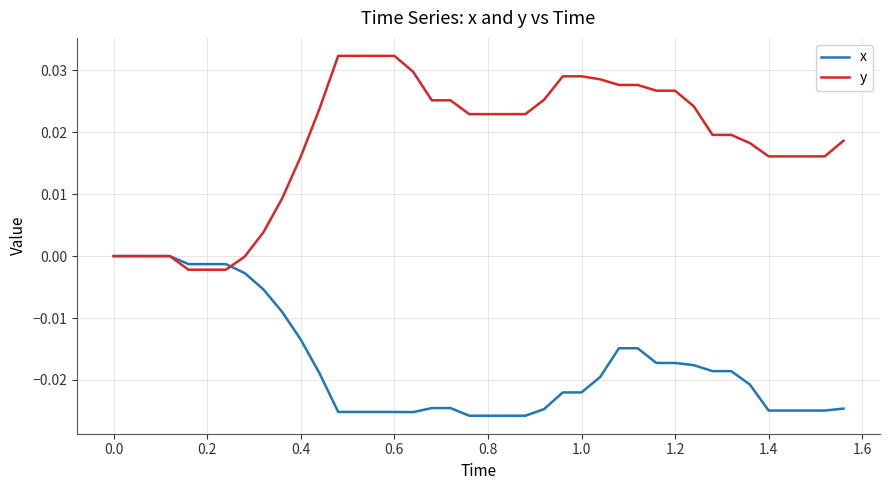

Which series has the largest range (max minus min)?

y